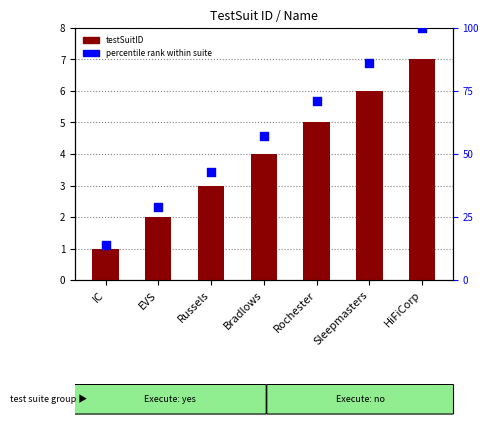

What is the total value across all series at EVS?

31